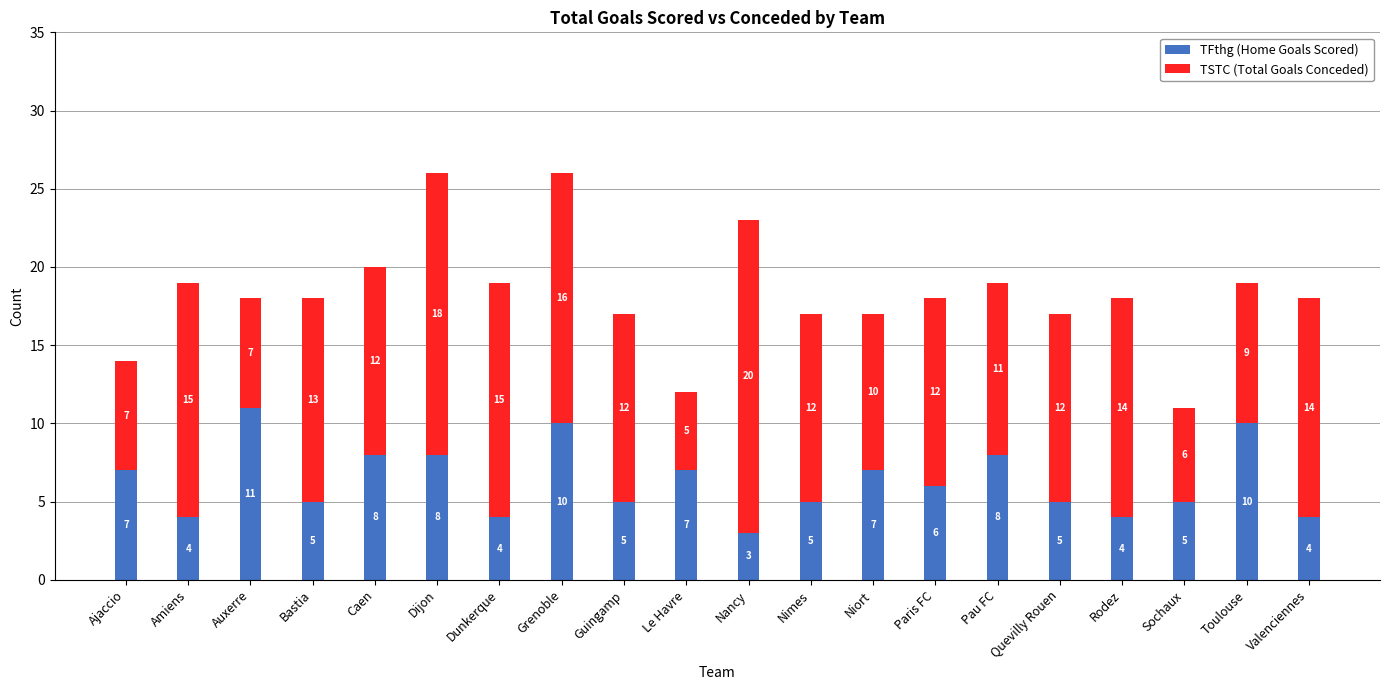

What are all the series names shown in the legend?

TFthg (Home Goals Scored), TSTC (Total Goals Conceded)